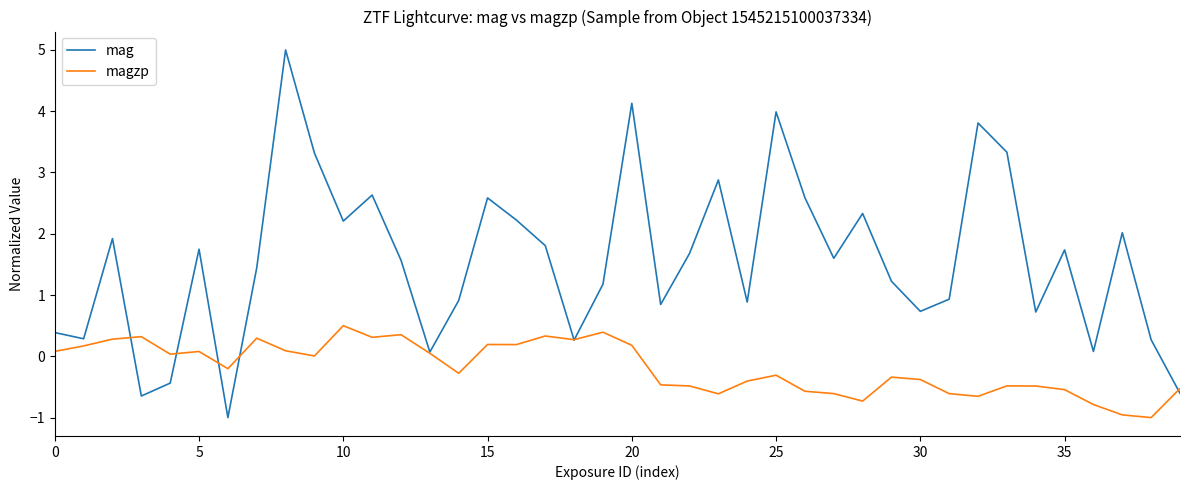

List the series in order of their overall mean, highest first.

mag, magzp